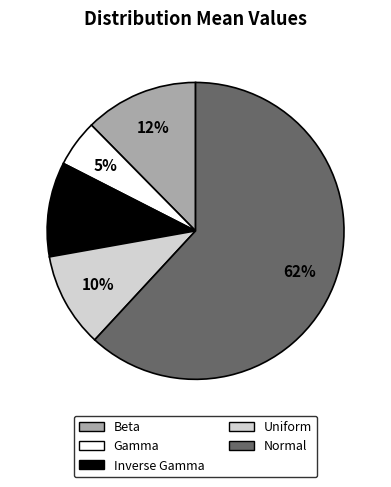

Between Uniform and Gamma, which is larger?

Uniform